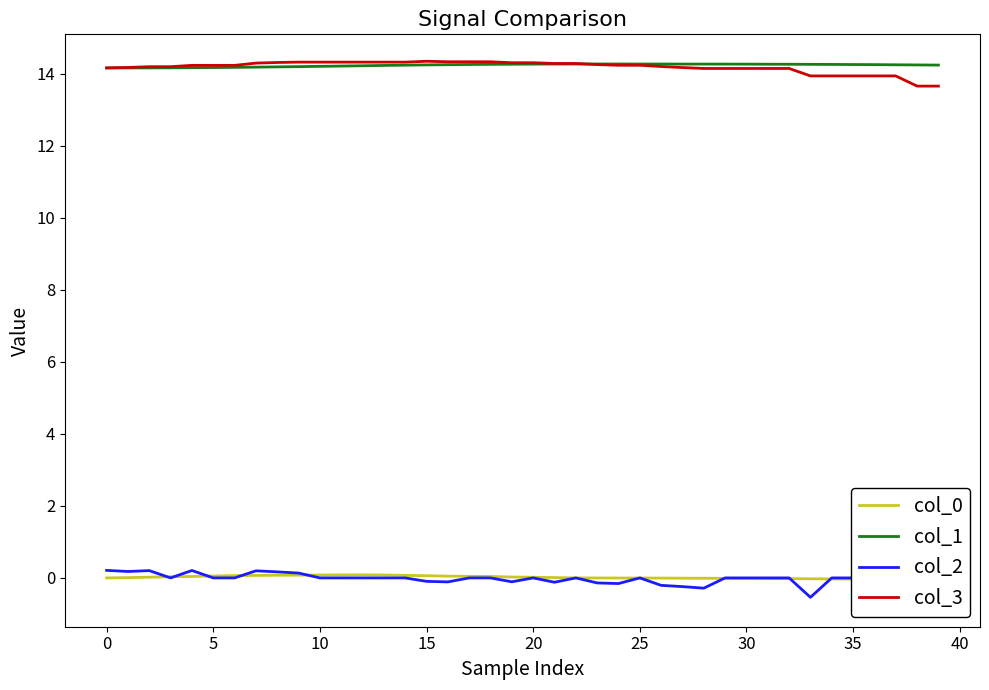

What is the sum of all col_2 values?

-1.3